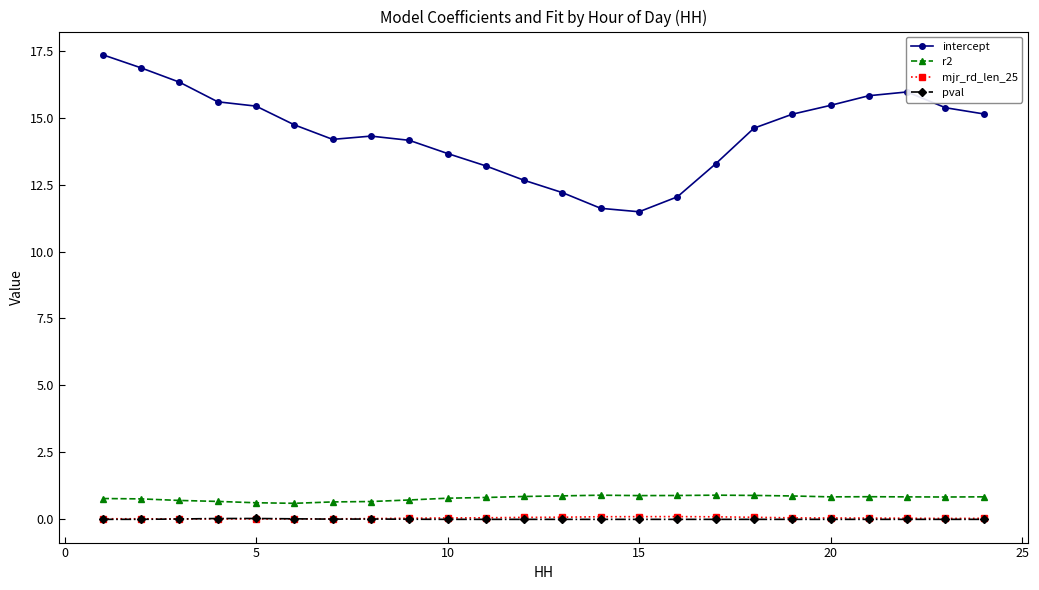

Which series has the largest total across all categories?

intercept